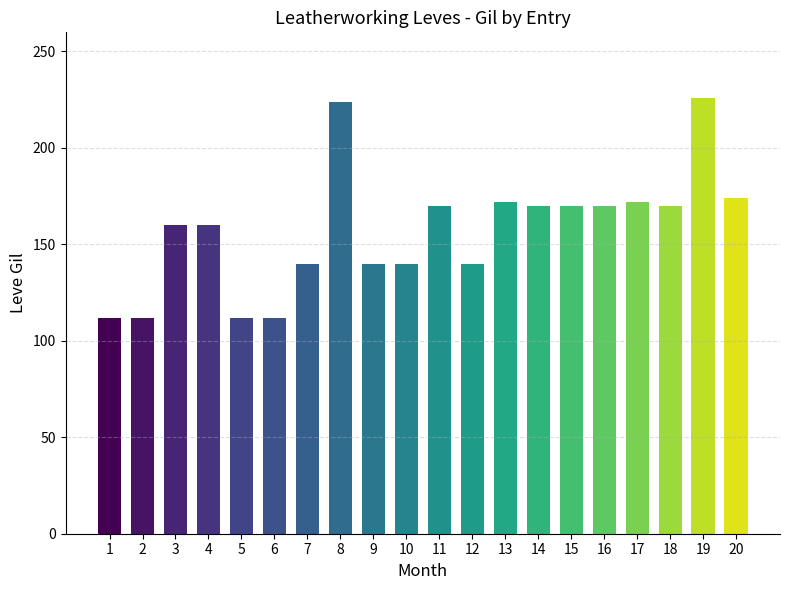

True or false: the data shows 29 at 6.

False